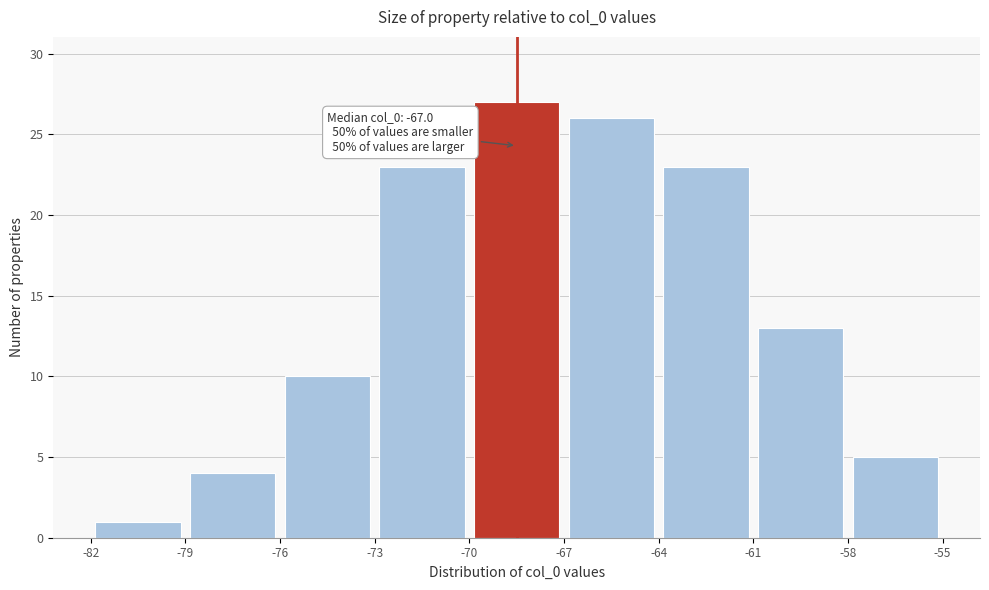

Over which range of the x-axis is the bar tallest?

-70 to -67